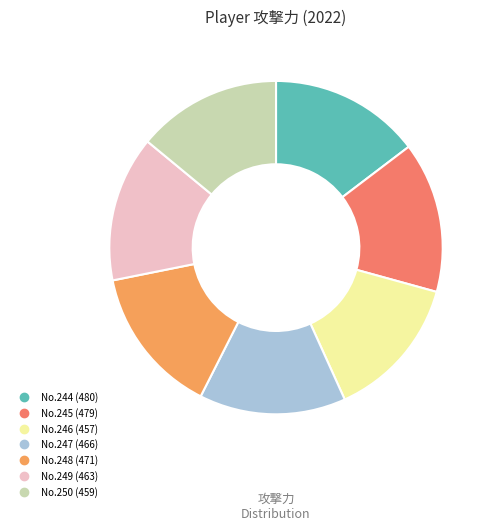

Does any single category account for the majority?

No